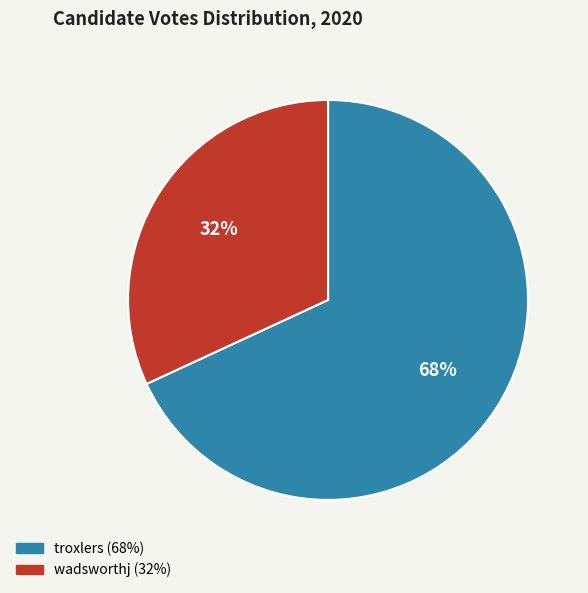

The troxlers slice represents 68% of the pie. True or false?

True